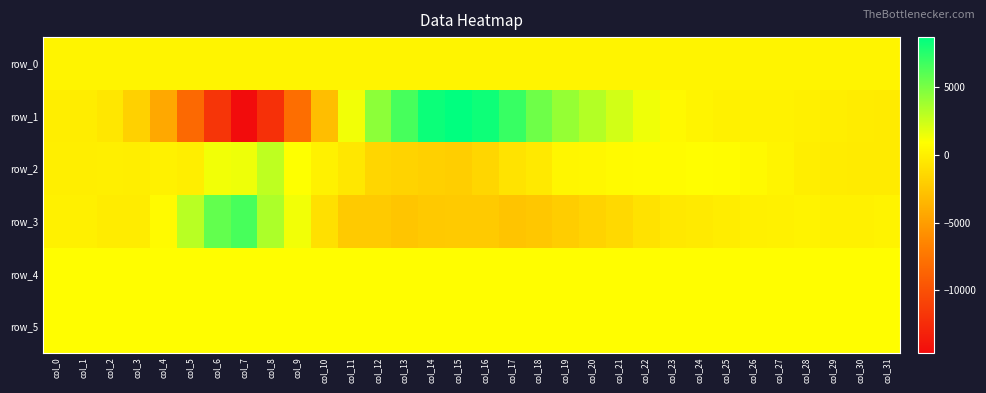

What is the difference between the maximum and minimum values in the row_4 series?

11.0